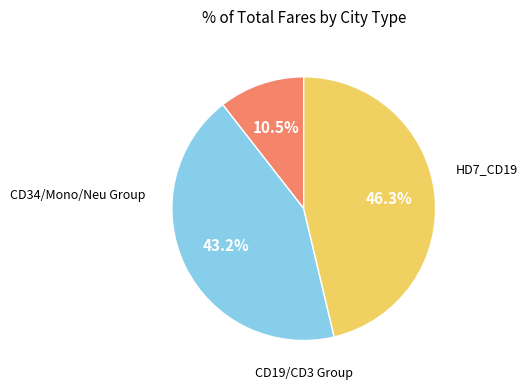

Is there a majority slice in this chart?

No